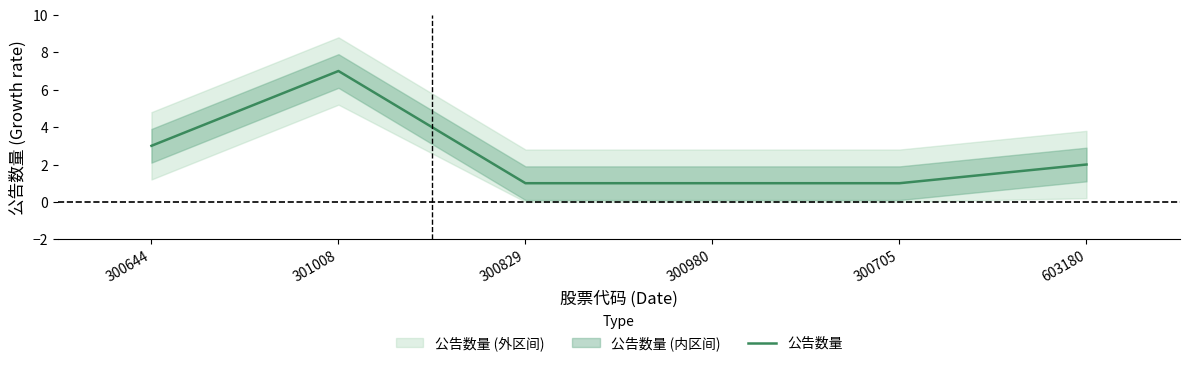

At which label is the value closest to 4?

300644